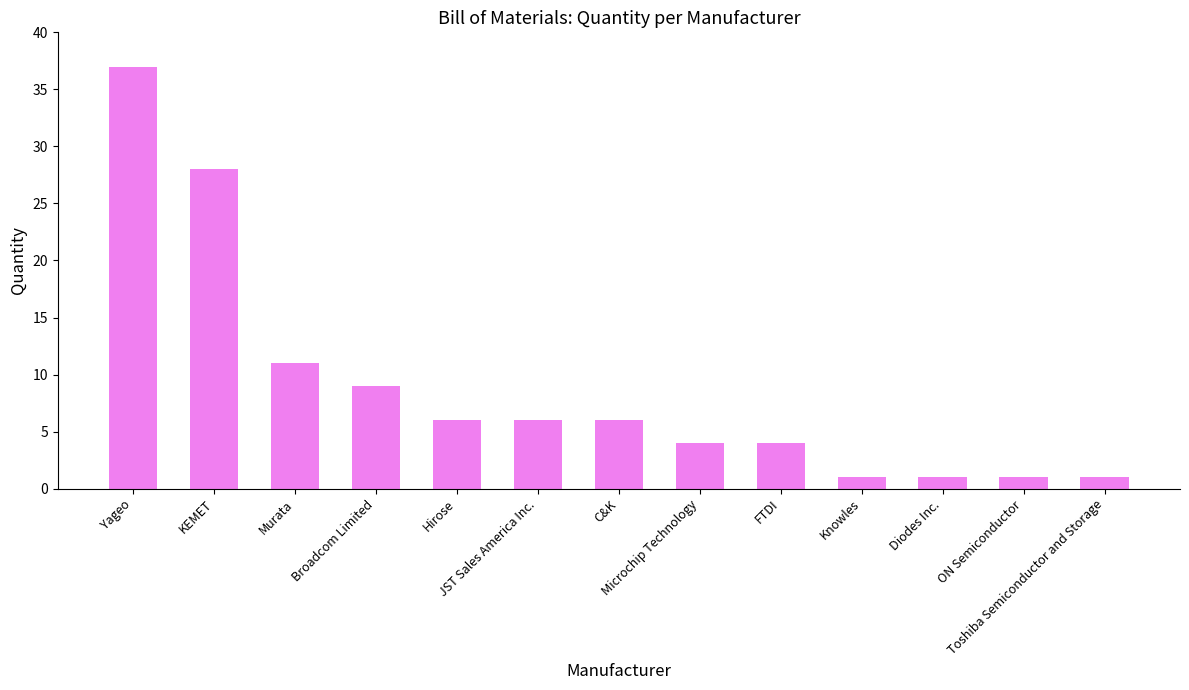

What is the average value?

9